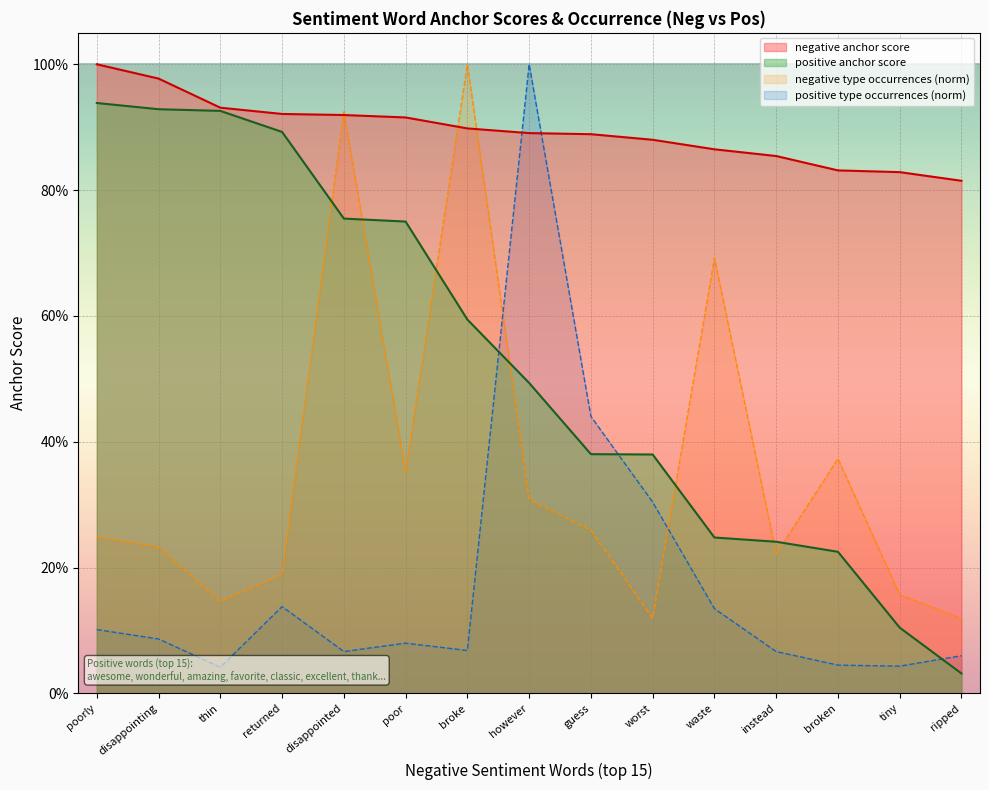

Reading left to right, transcribe all the data shown in this chart.

negative anchor score: 1.0	1.0	0.9	0.9	0.9	0.9	0.9	0.9	0.9	0.9	0.9	0.9	0.8	0.8	0.8
positive anchor score: 0.9	0.9	0.9	0.9	0.8	0.8	0.6	0.5	0.4	0.4	0.2	0.2	0.2	0.1	0.0
negative type occurrences: 0.2	0.2	0.1	0.2	0.9	0.4	1.0	0.3	0.3	0.1	0.7	0.2	0.4	0.2	0.1
positive type occurrences: 0.1	0.1	0.0	0.1	0.1	0.1	0.1	1.0	0.4	0.3	0.1	0.1	0.0	0.0	0.1